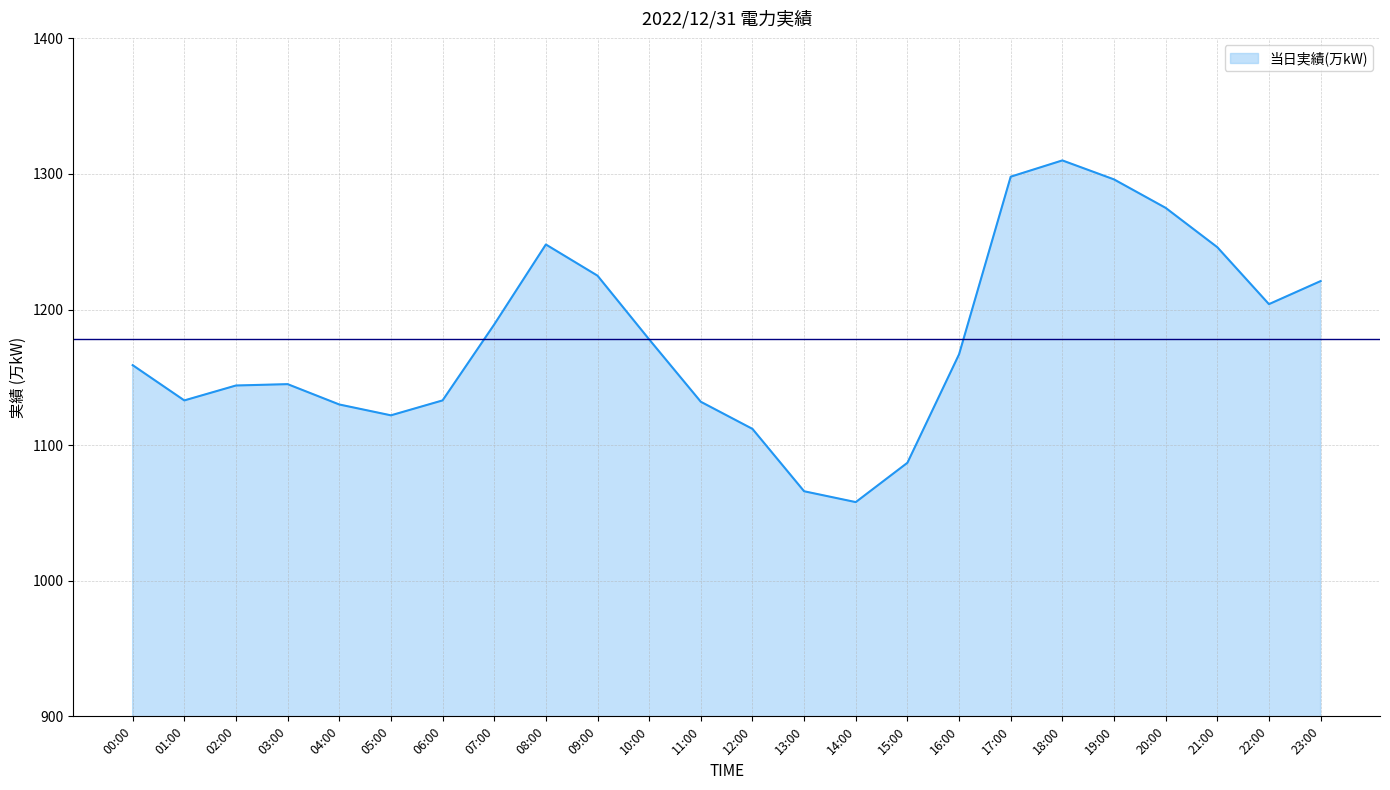

What is the ratio of the value at 01:00 to the value at 11:00?

1.0